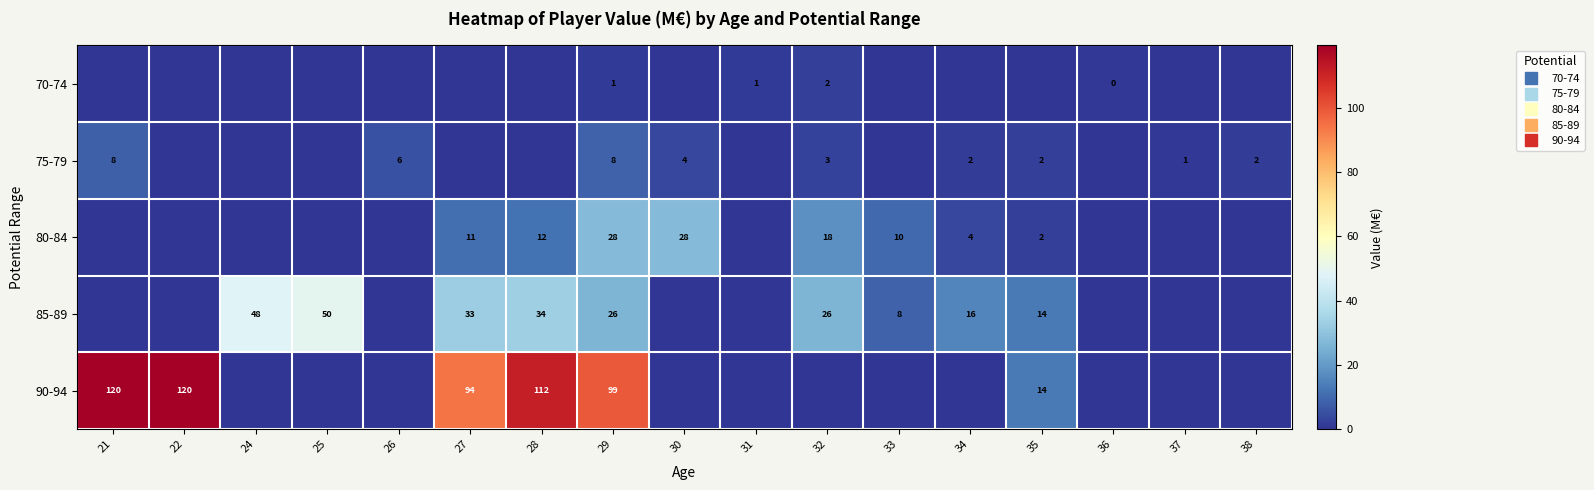

How many positive values does the 85-89 series have?

9